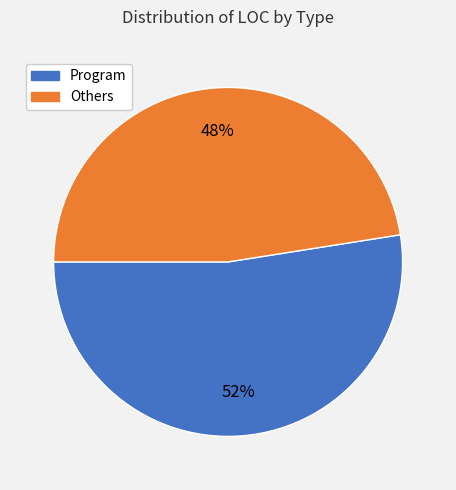

To the nearest percent, what is the average slice percentage?

50%